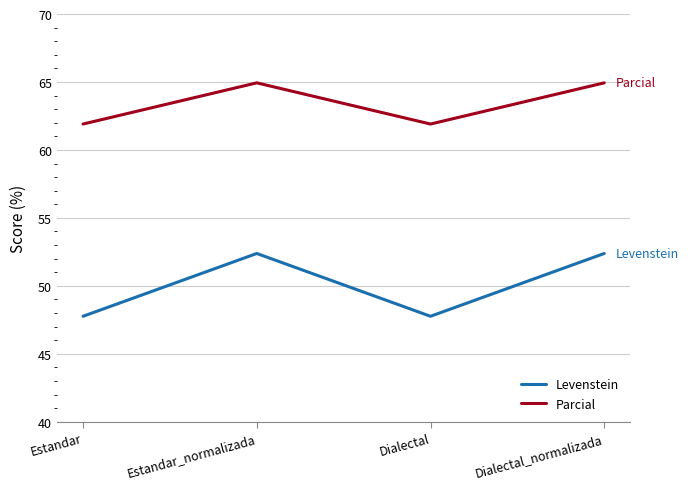

Between Estandar and Dialectal_normalizada, which series saw the biggest shift?

Levenstein